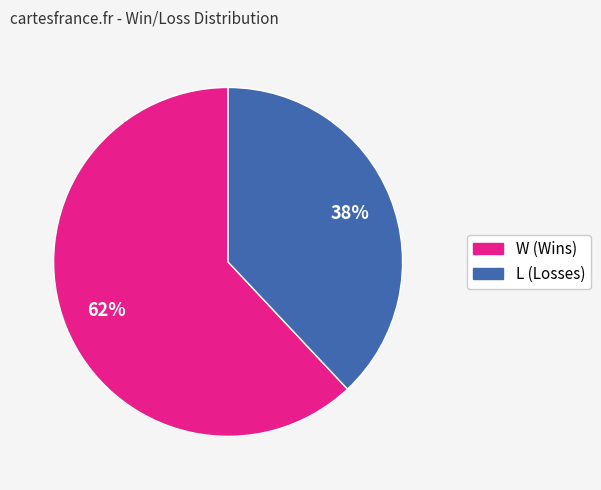

What is the largest slice in the pie chart?

W